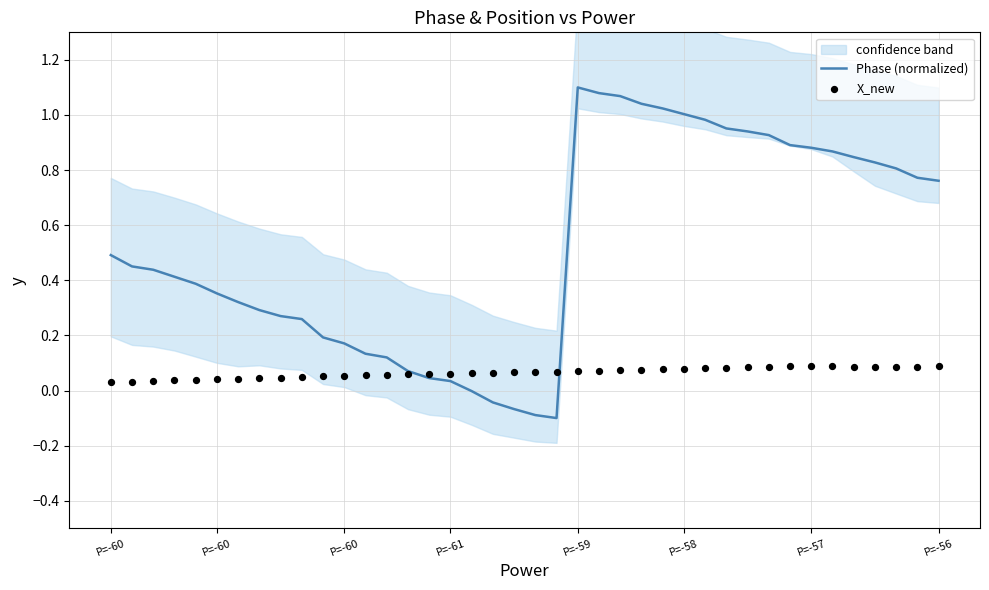

What is the total value across all series at 25?

1.1